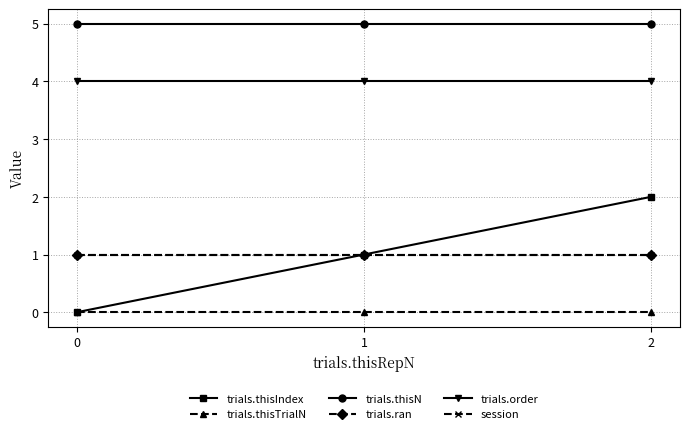

What is the average value of the trials.thisN series?

5